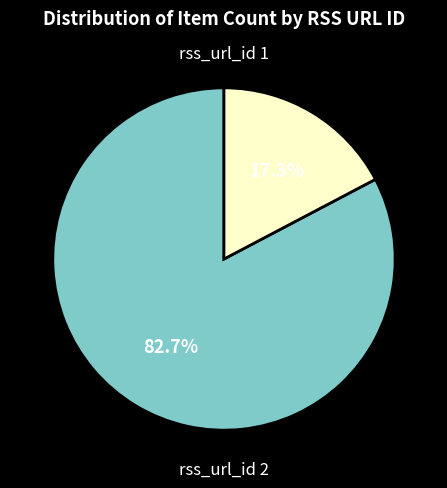

The rss_url_id 2 slice represents 58% of the pie. True or false?

False